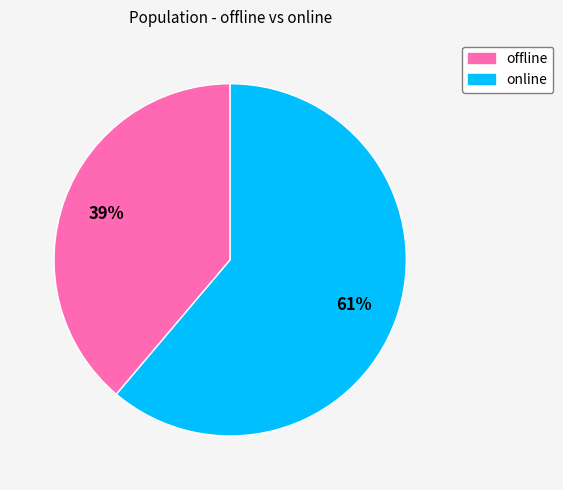

Is it true that online is 67% of the pie?

False